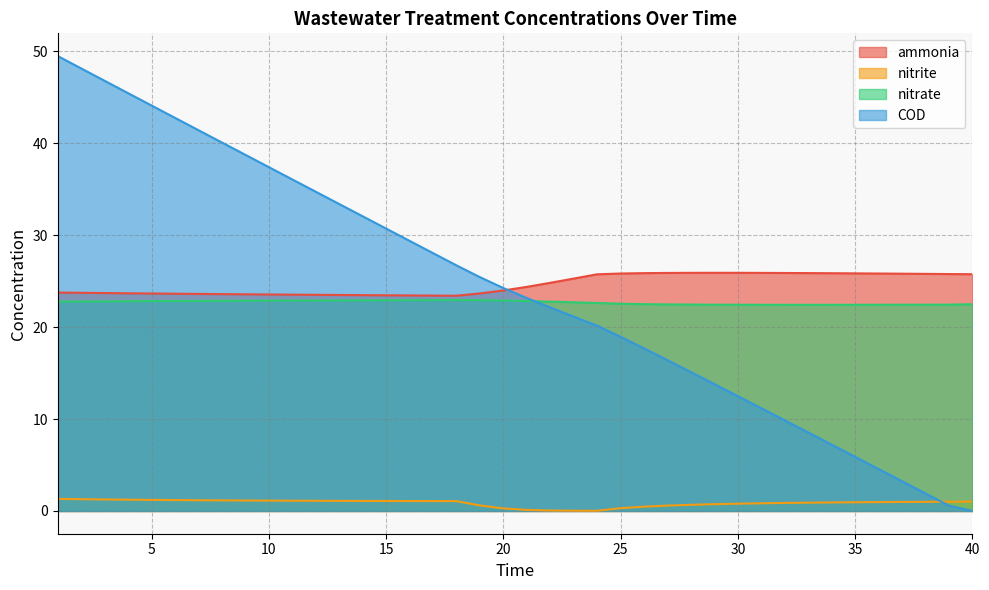

What is the average value of the COD series?

24.2